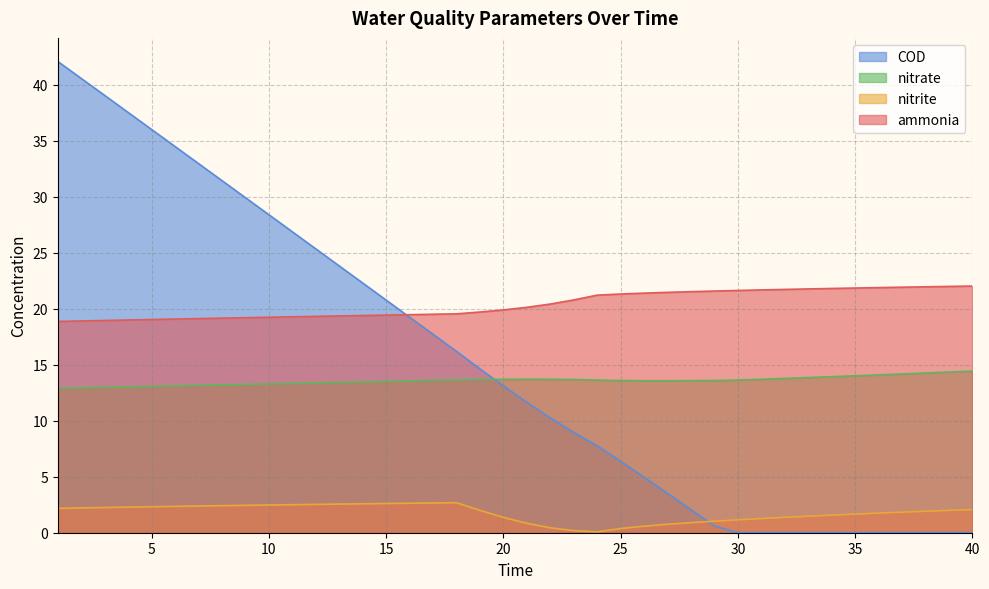

True or false: nitrate has more than 0 interior local peaks.

True